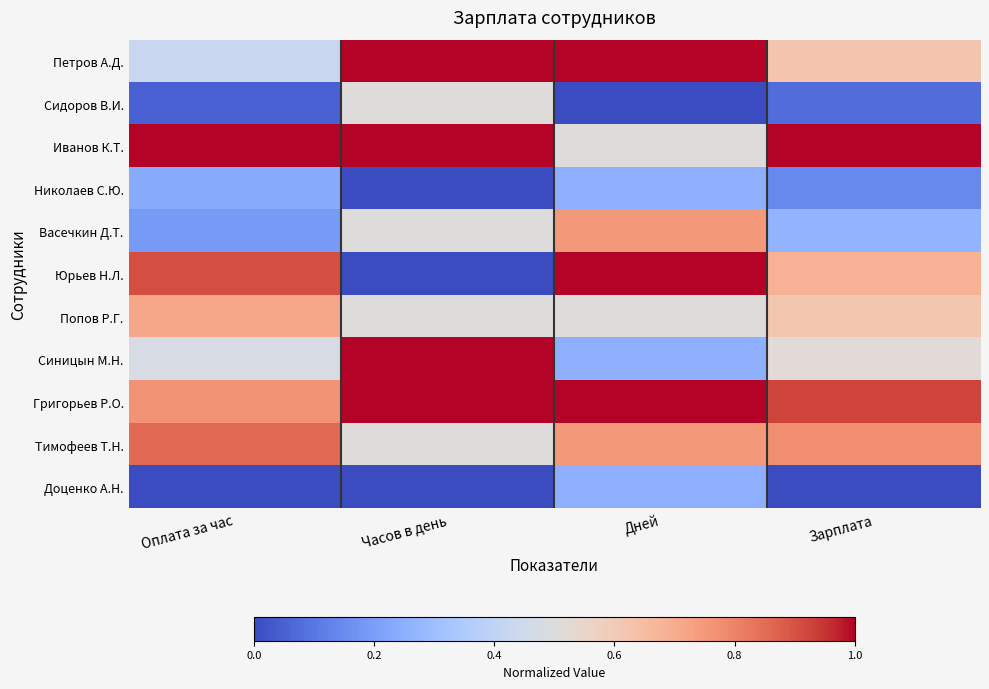

At which category is the sum across all series the highest?

Дней